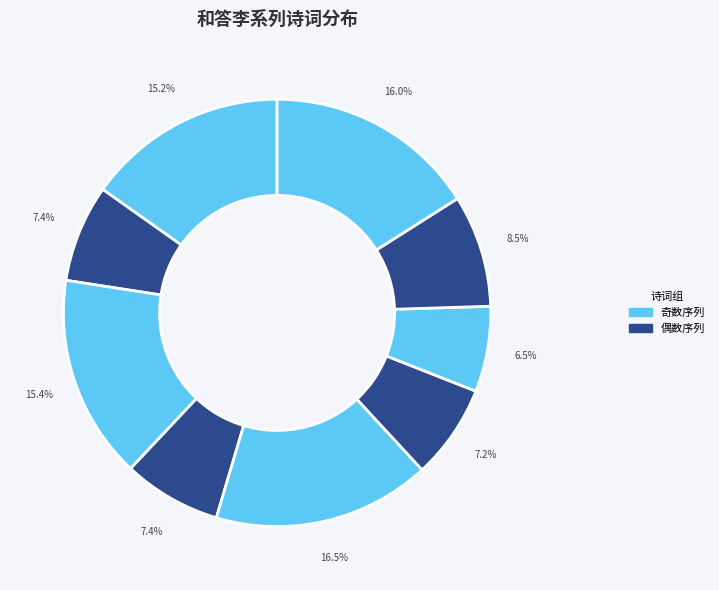

How many slices are in this pie chart?

9